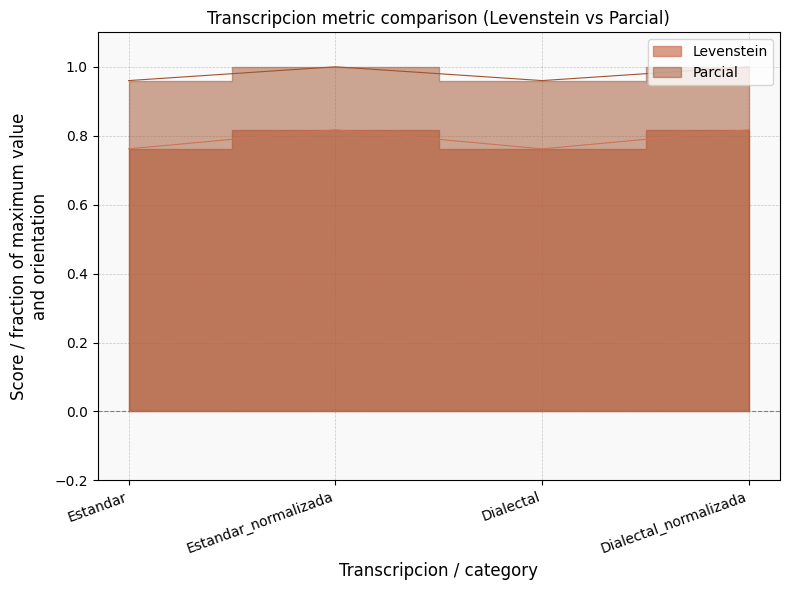

True or false: Levenstein and Parcial cross at least once.

False